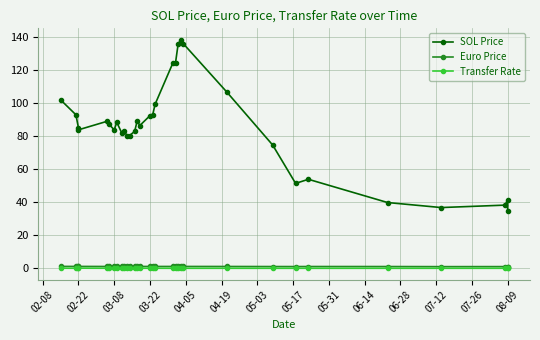

What is the maximum value for SOL Price?

138.6